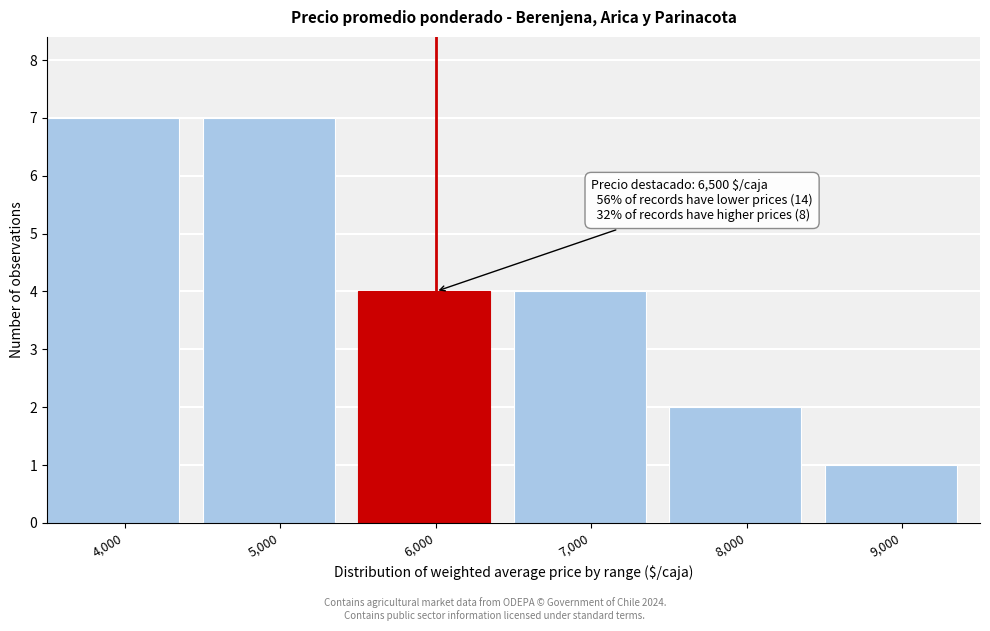

Reading left to right, what are all the values shown in this chart?

7	7	4	4	2	1